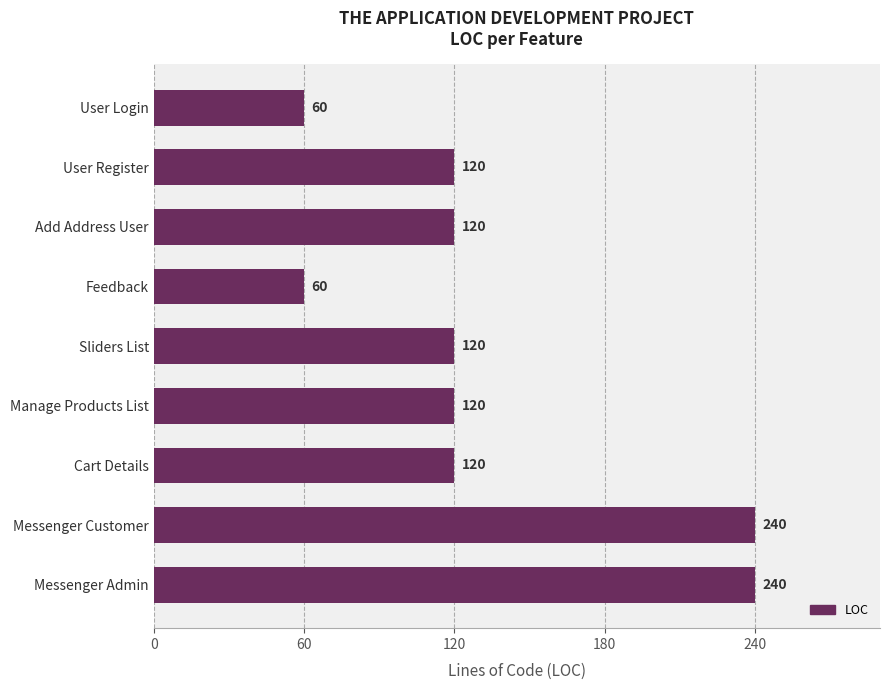

The value at User Register is 180. True or false?

False